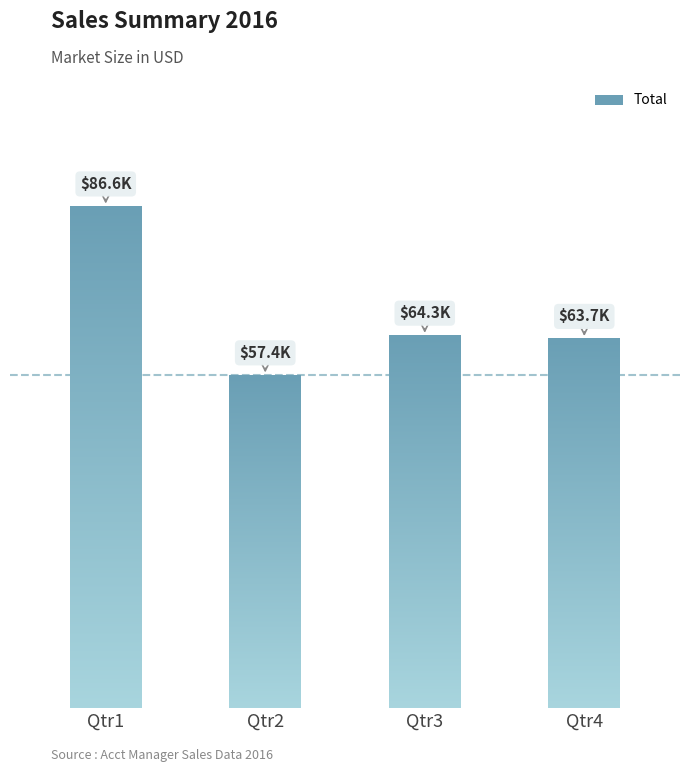

Are the bars horizontal?

No